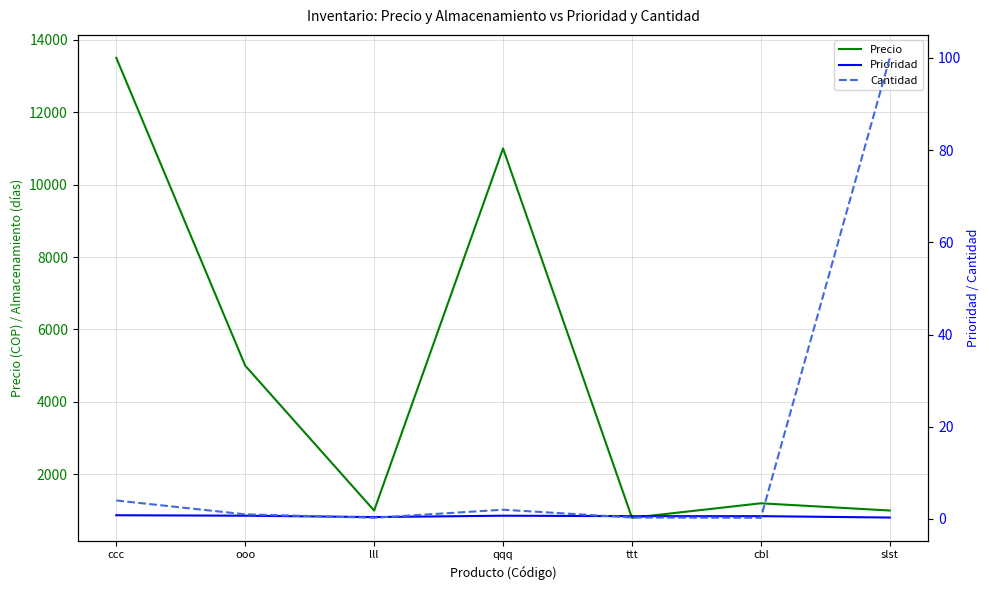

Rank the categories by Prioridad value from highest to lowest.

ccc, ooo, qqq, ttt, cbl, lll, slst